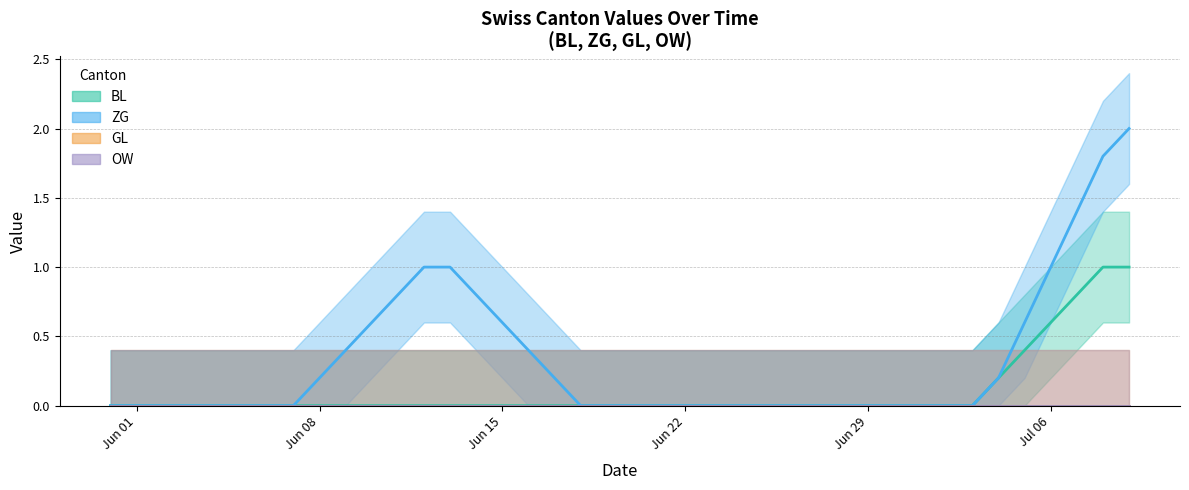

What are all the series names shown in the legend?

BL, ZG, GL, OW